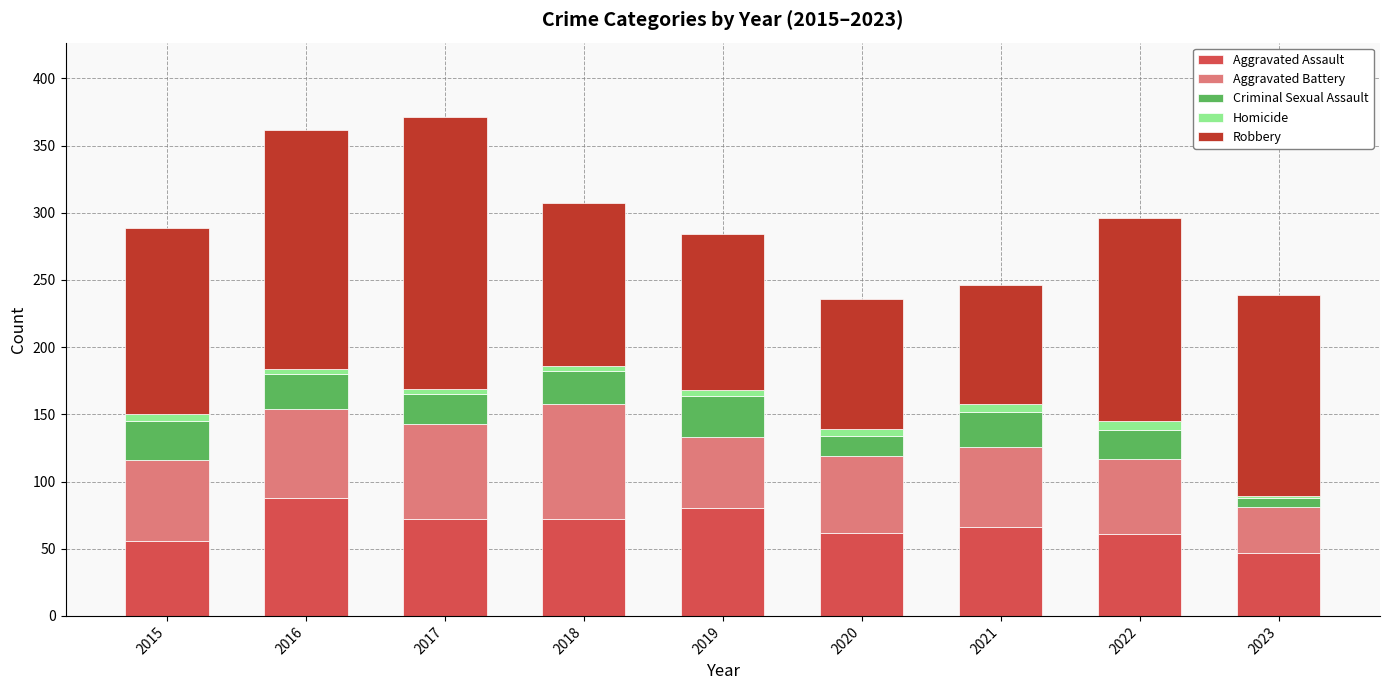

Is it true that Aggravated Assault equals 56 at 2015?

True